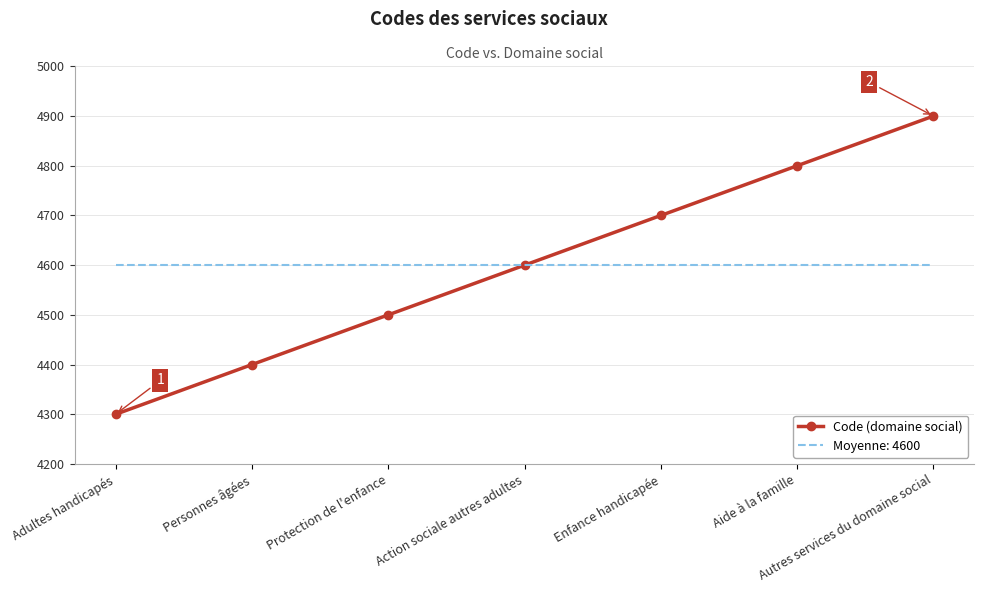

At which label does Code (domaine social) reach its minimum?

Adultes handicapés